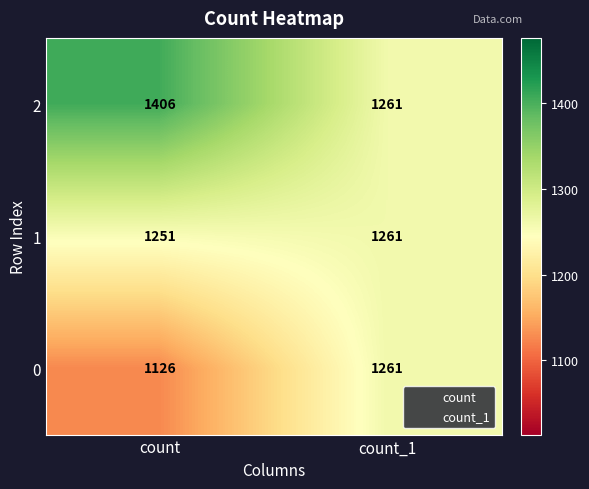

What is the sum of the 2 values at count_1 and count?

2667